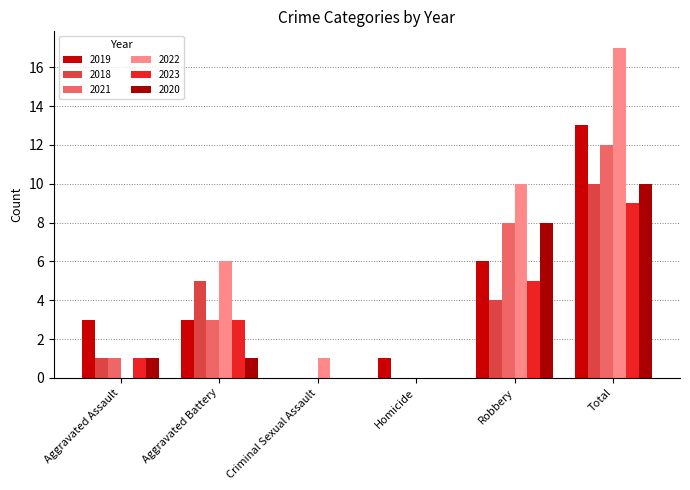

Which category has the highest value in the 2018 series?

Total